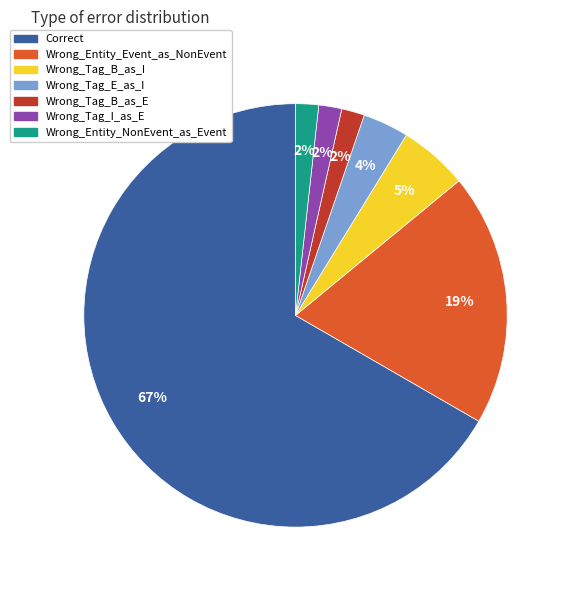

To the nearest percent, what portion does Wrong_Tag_I_as_E represent?

2%